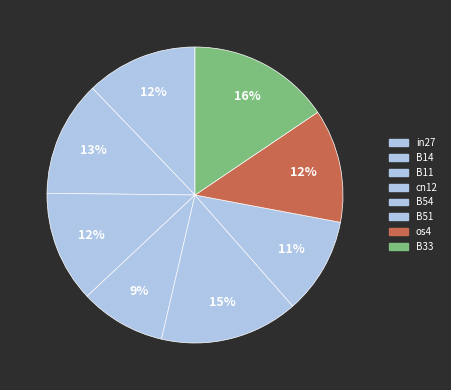

How many segments does this pie chart have?

8